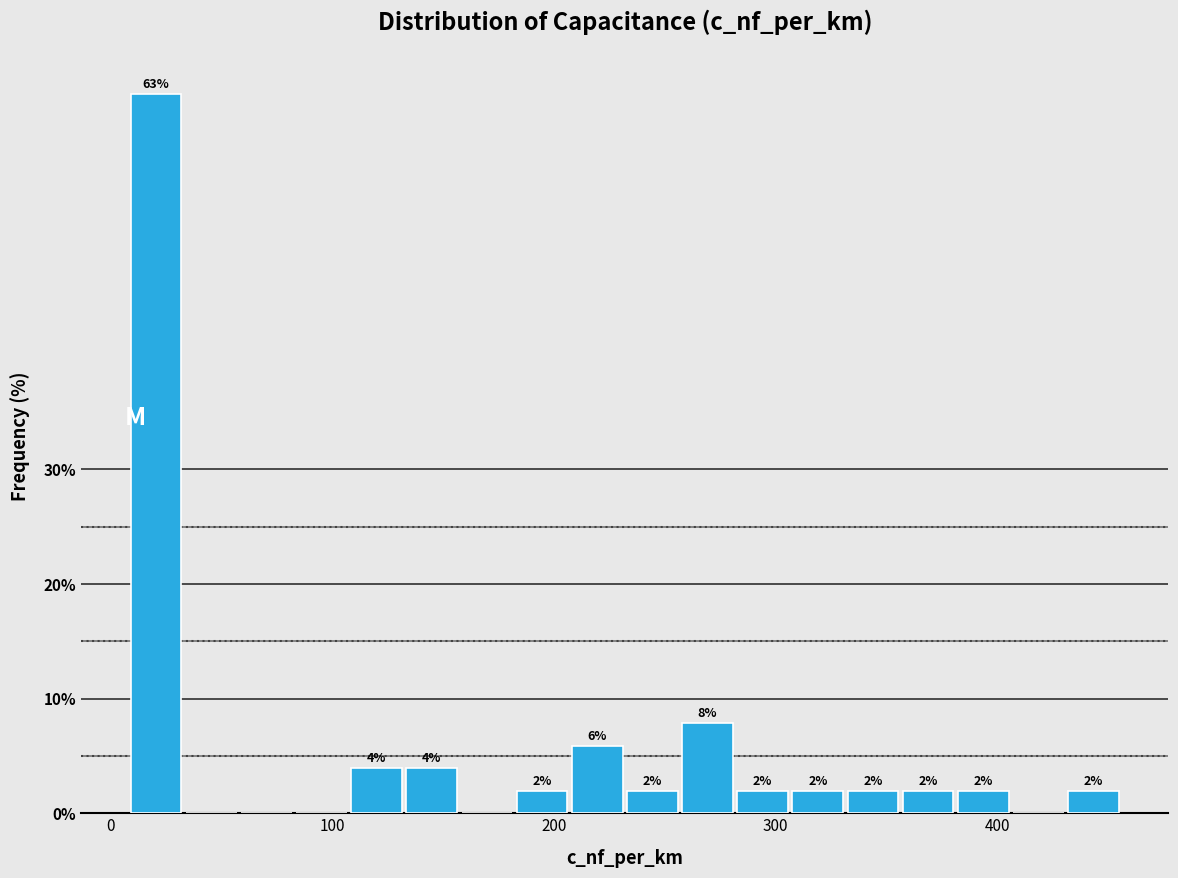

Around what value on the x-axis is the tallest bar? Give the approximate position of its centre, as read against the axis.

20